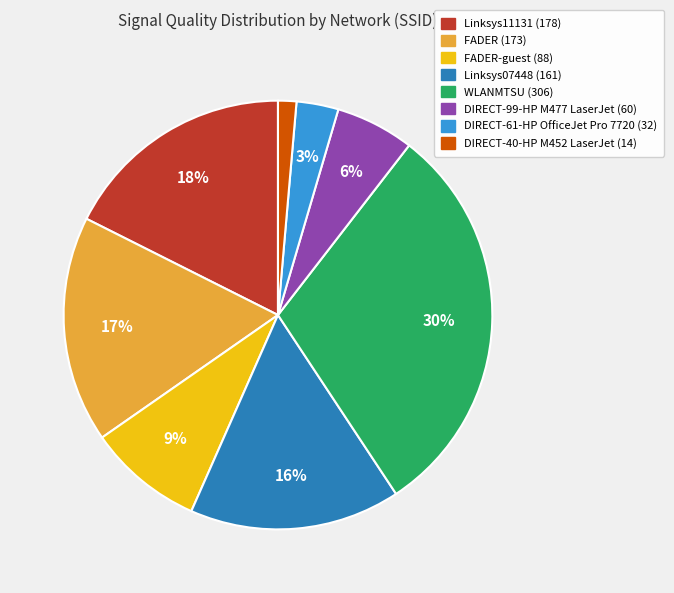

To the nearest percent, what is the difference between the largest and smallest slice percentages?

29%